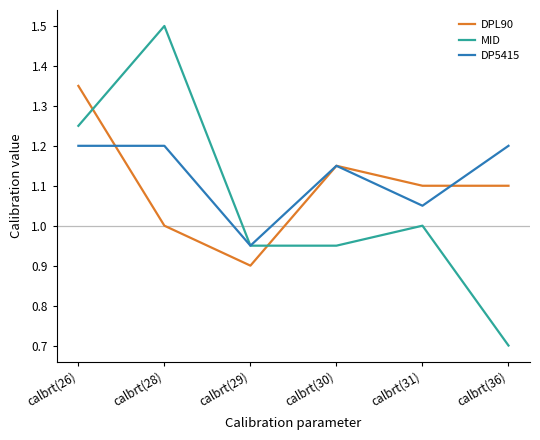

The DPL90 series shows 0.4 at calbrt(26). True or false?

False